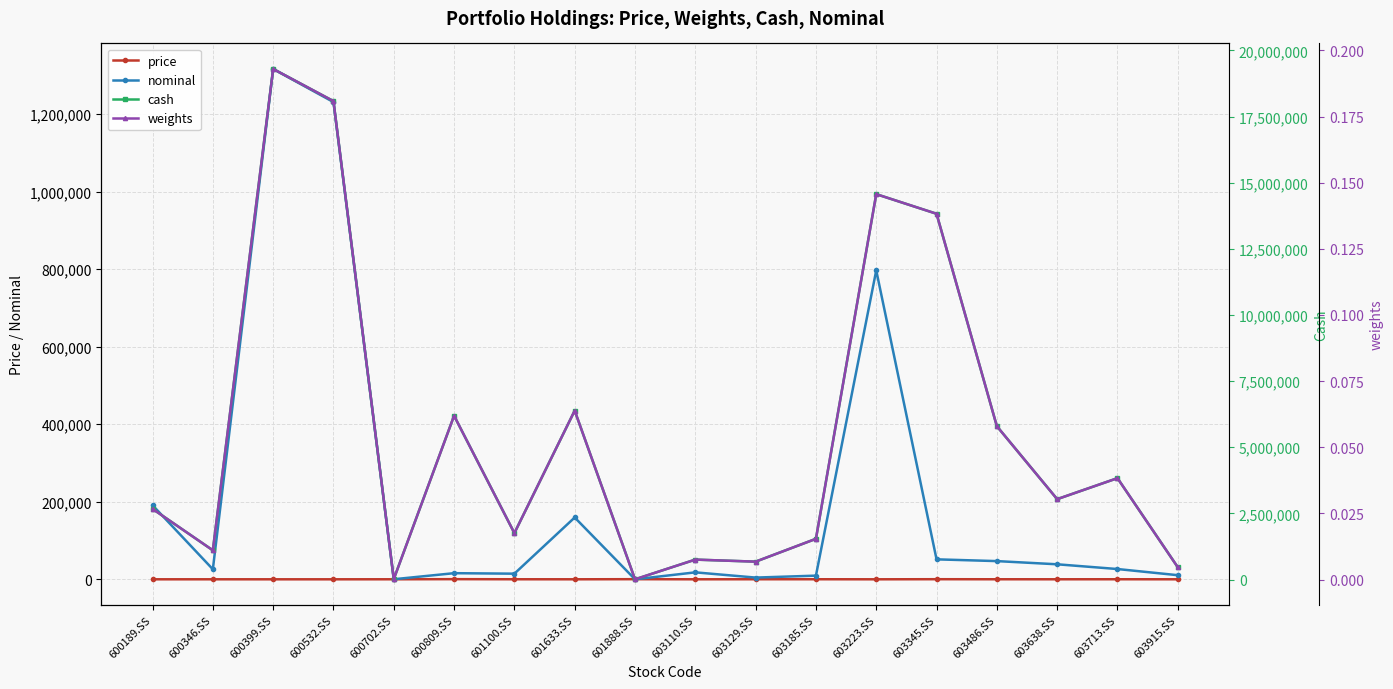

True or false: cash and price cross at least once.

False